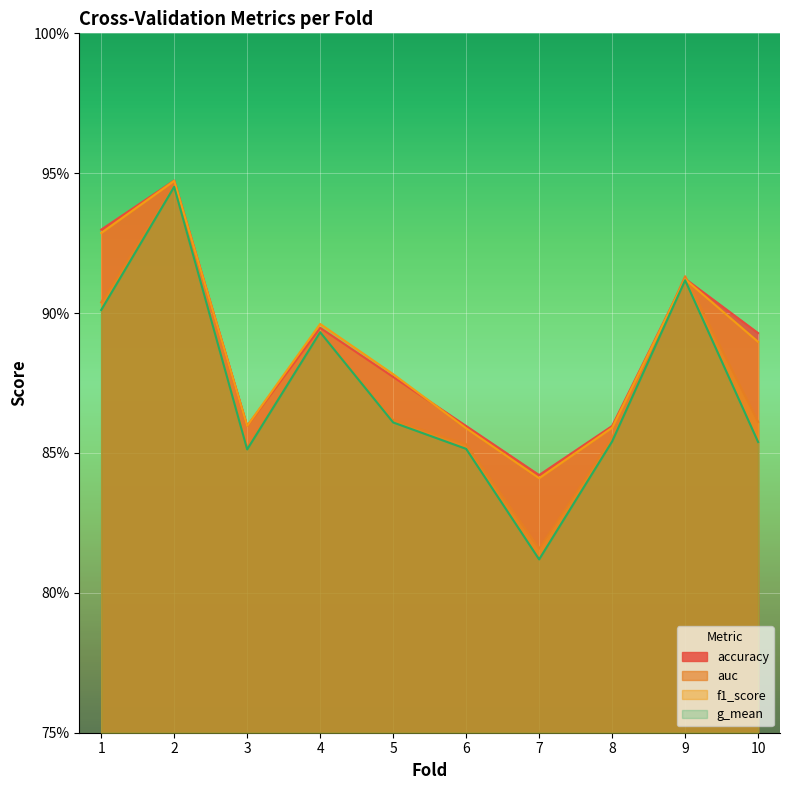

Which series has the widest spread of values?

g_mean